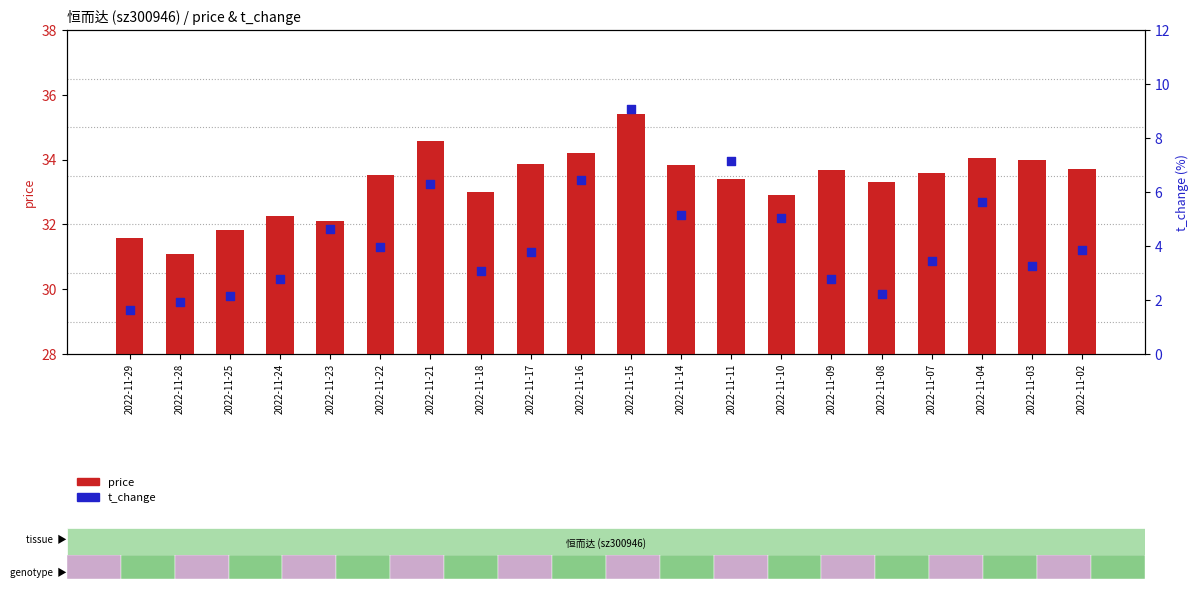

At which category is the sum across all series the highest?

2022-11-15